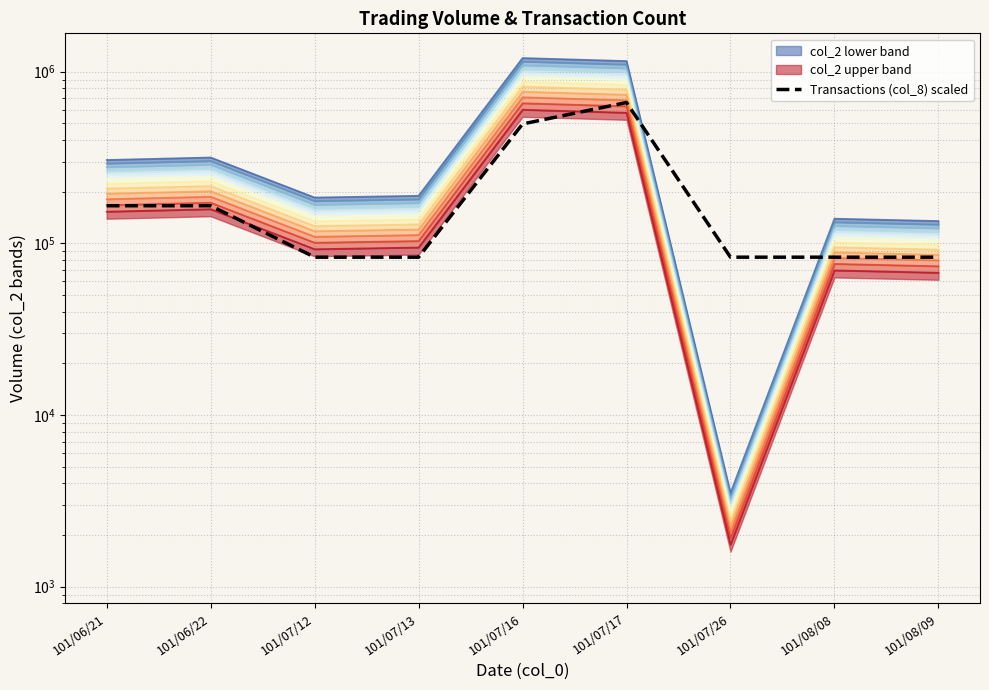

The value at 101/07/17 is 1035117.6. True or false?

False